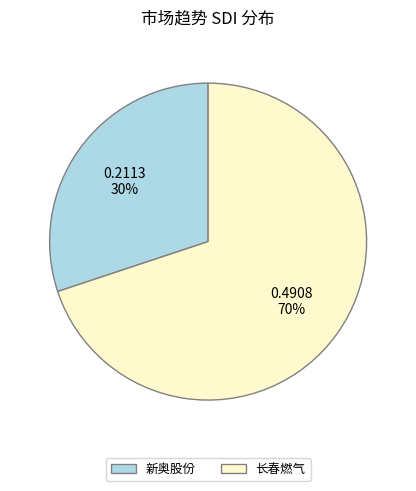

Is it true that 长春燃气 is 64% of the pie?

False